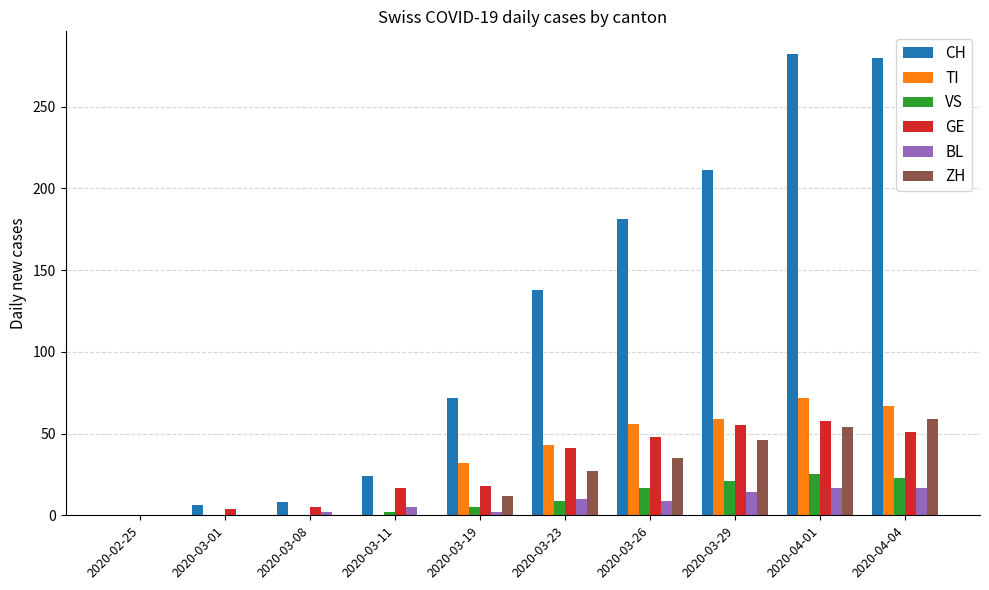

What is the highest value of the ZH series?

59